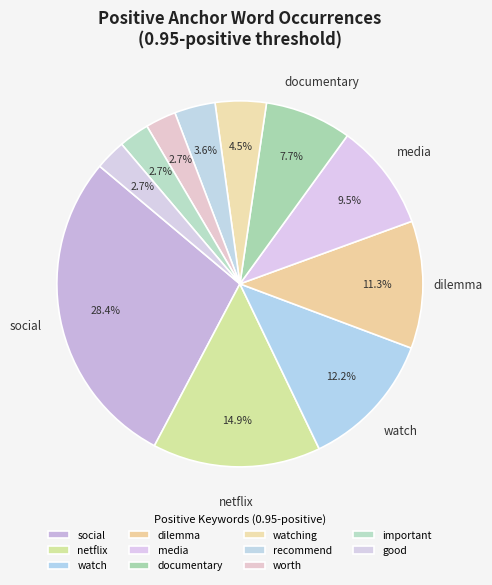

Count the number of slices in the pie.

11